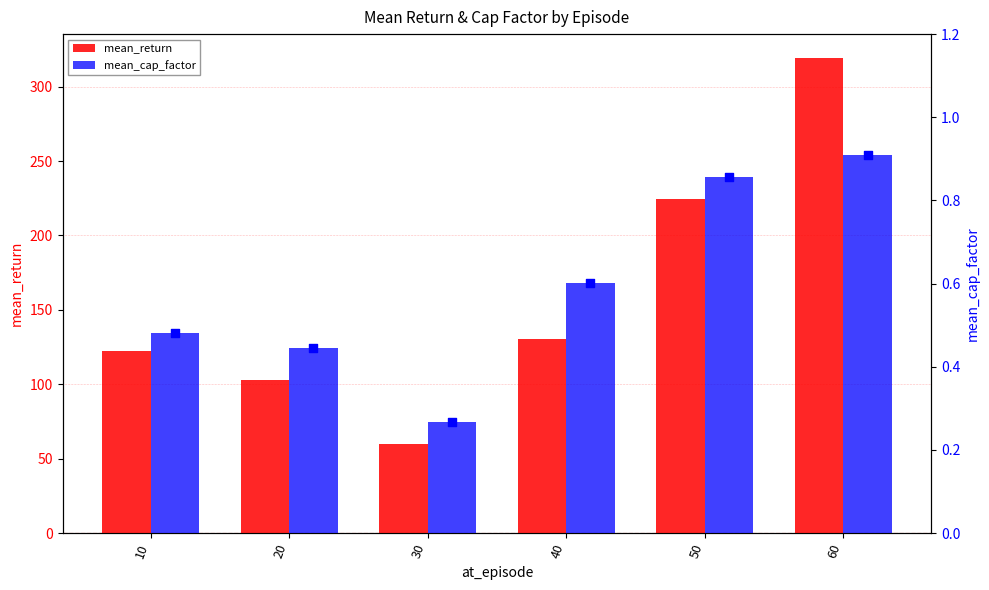

At which category is the sum across all series the highest?

60